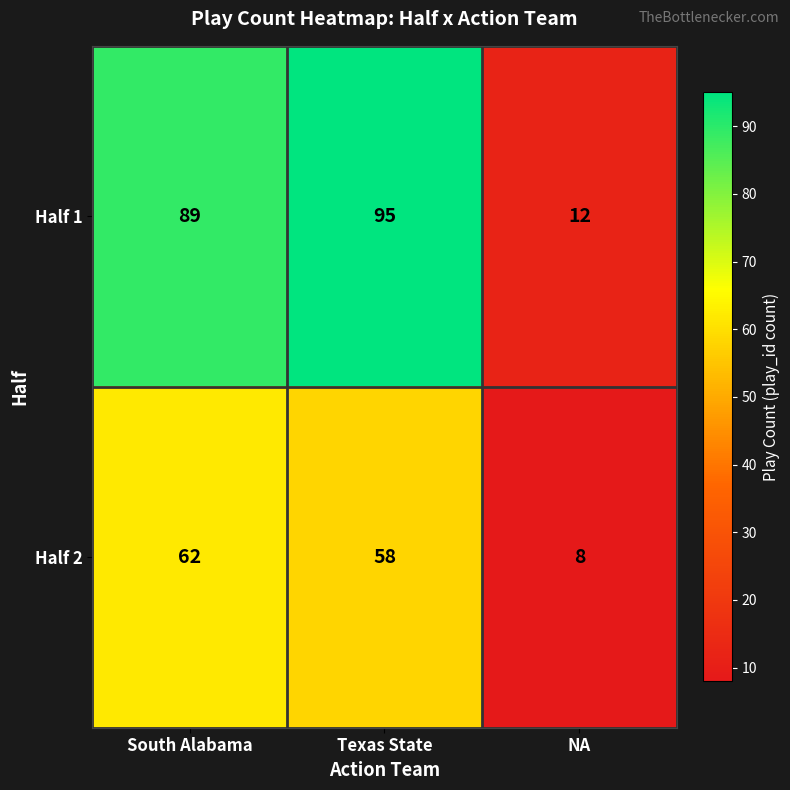

What is the sum of all Half 1 values?

196